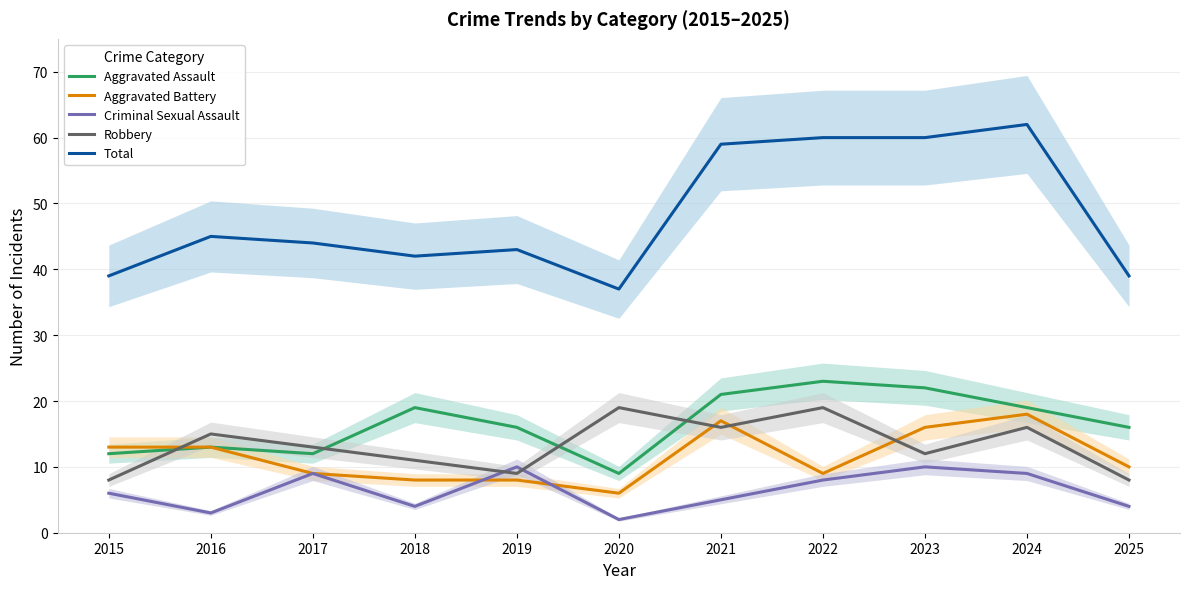

At which label is Robbery closest to 13?

2017